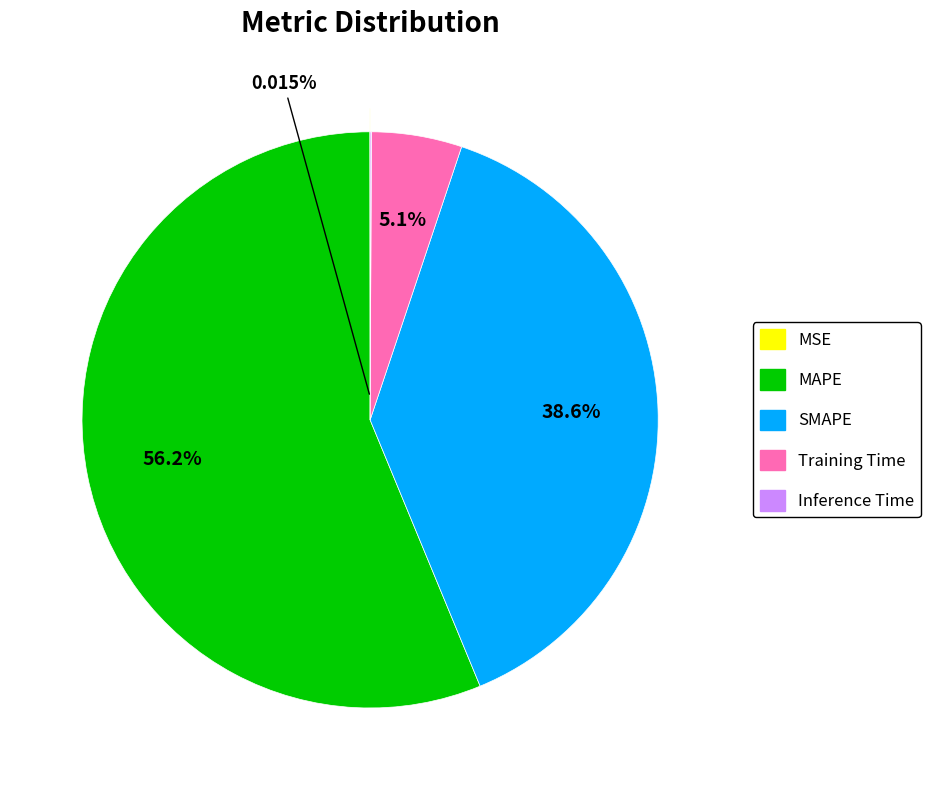

Rank the categories by value from highest to lowest.

MAPE, SMAPE, Training Time, Inference Time, MSE